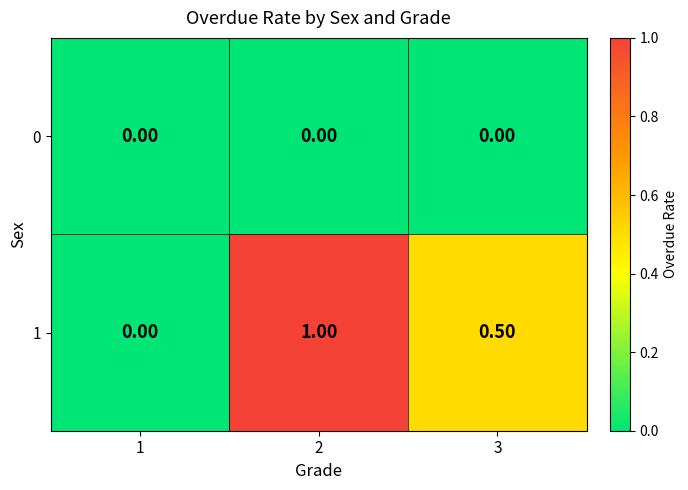

What is the spread (max minus min) of values at 2?

1.0